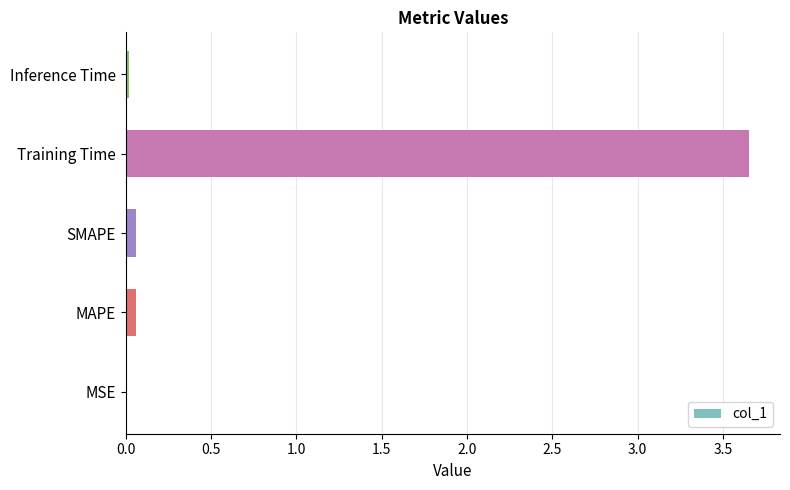

Are the bars horizontal?

Yes